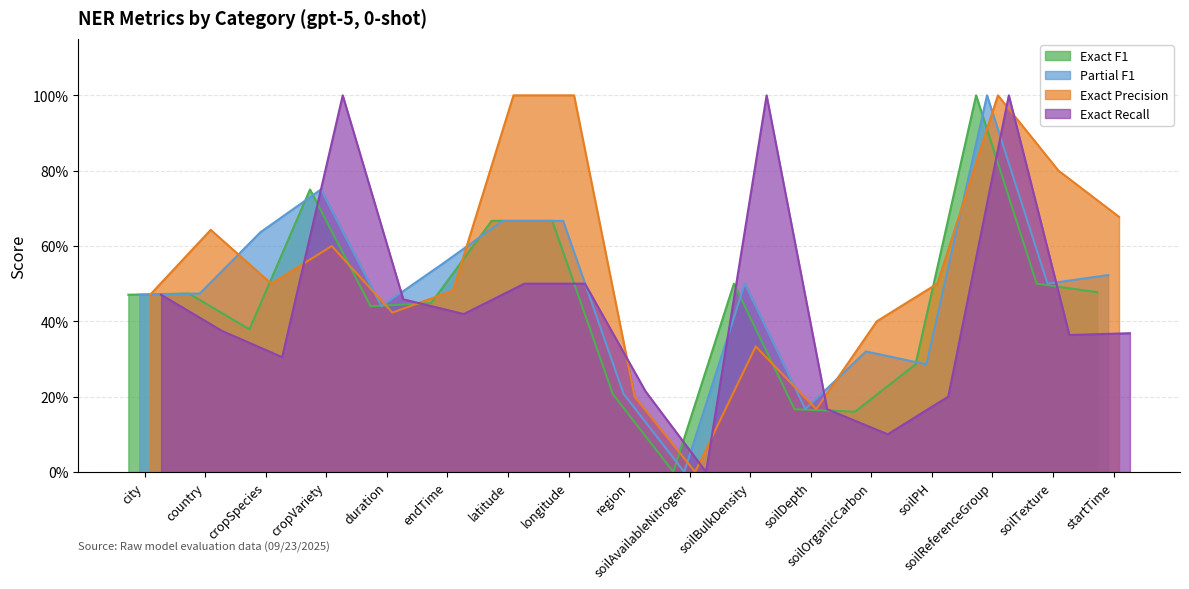

At country, list the series in order from smallest to largest.

Exact Recall, Exact F1, Partial F1, Exact Precision